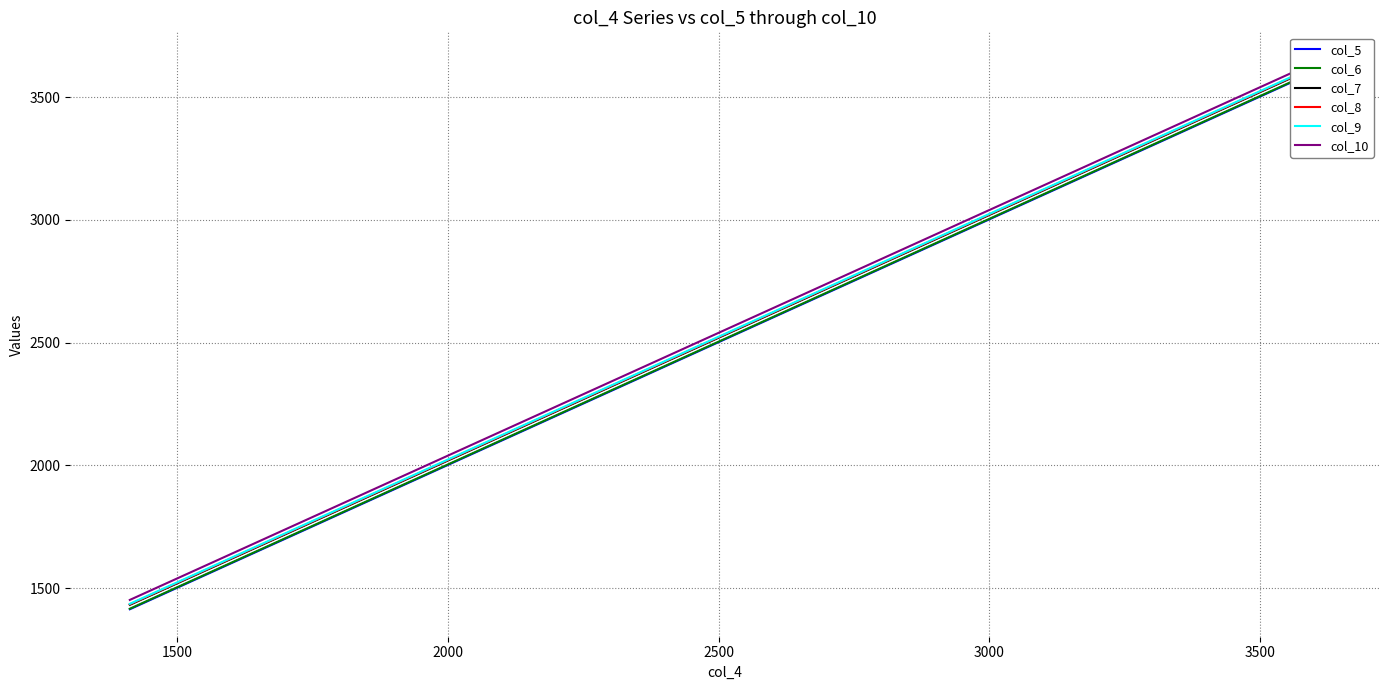

What is the difference between the highest and lowest values at 3000?

38